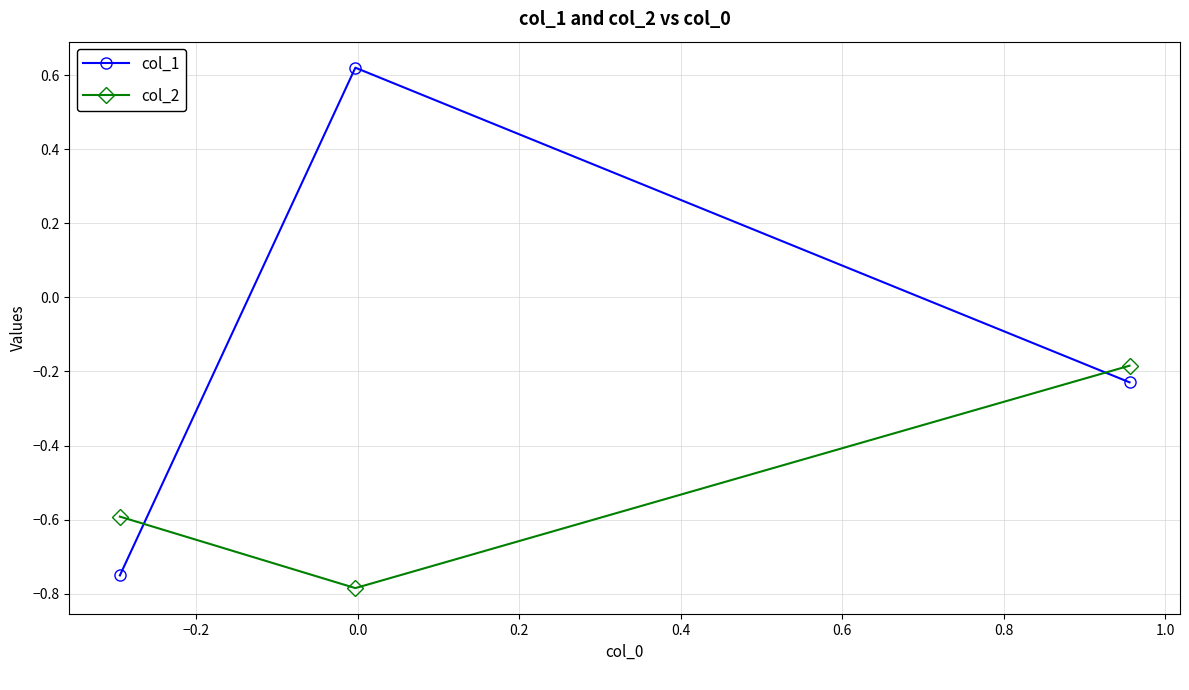

Rank the series by their average value, from highest to lowest.

col_1, col_2